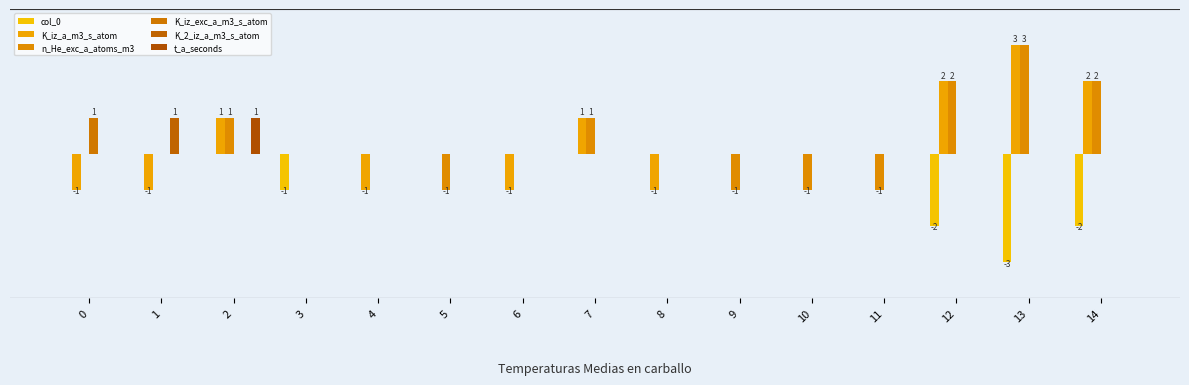

What is the difference between the maximum and minimum values in the K_2_iz_a_m3_s_atom series?

1